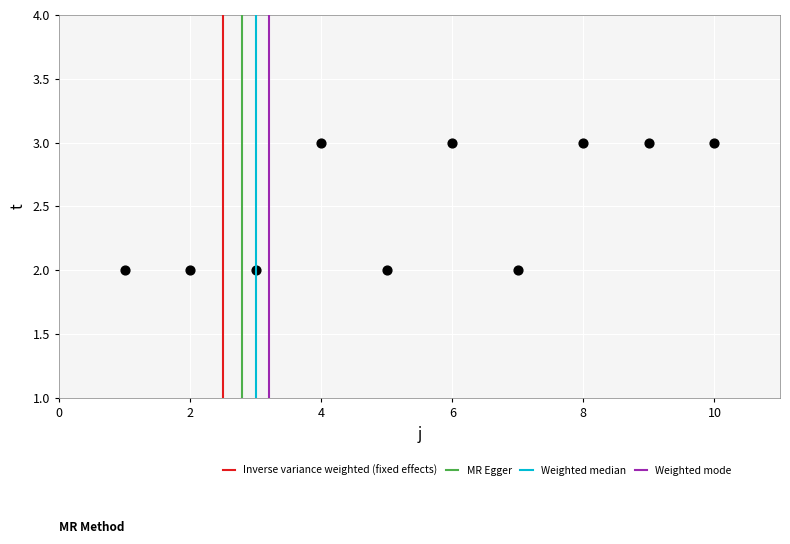

What is the range of X values (max minus min)?

9